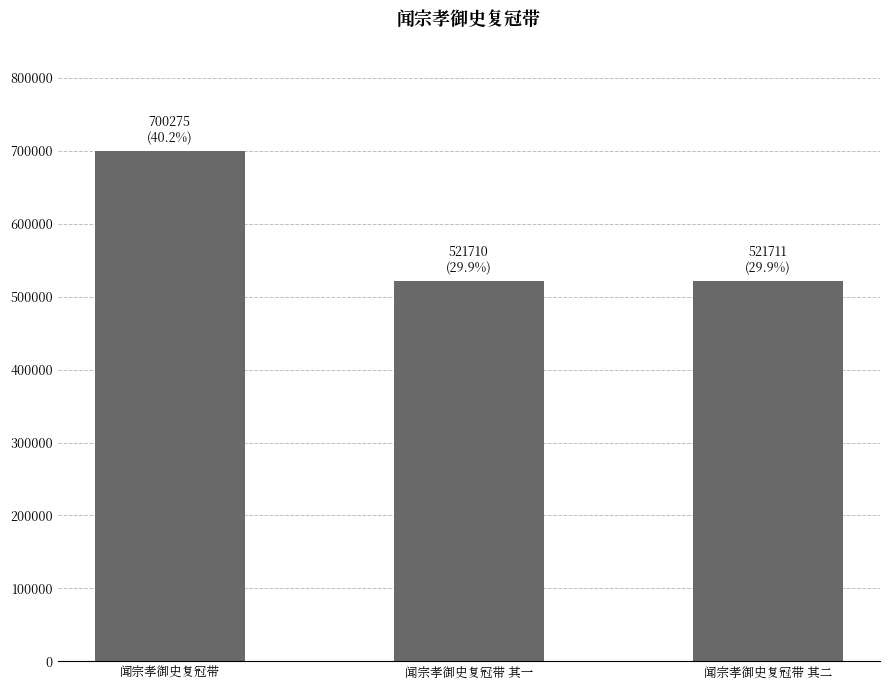

The chart shows a value of 320288 at 闻宗孝御史复冠带 其一. True or false?

False